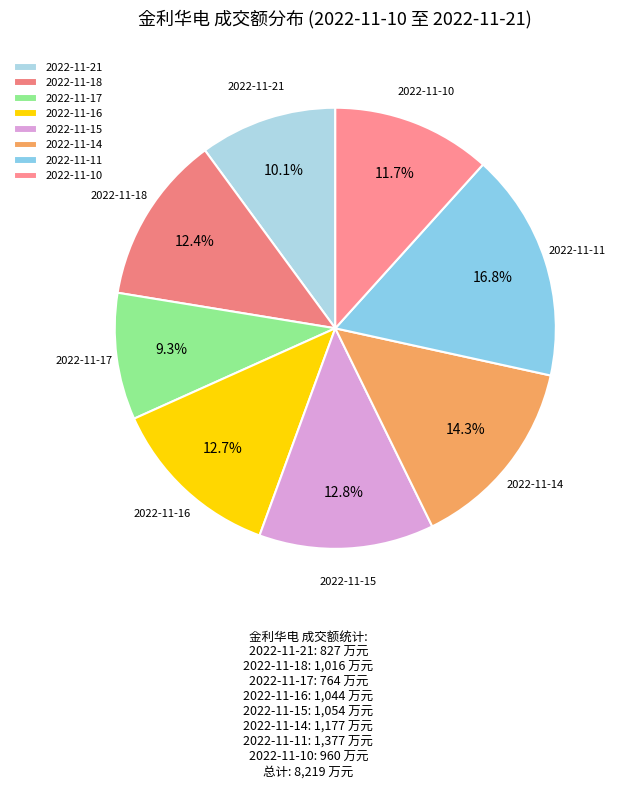

Does 2022-11-17 represent more than half of the total?

No